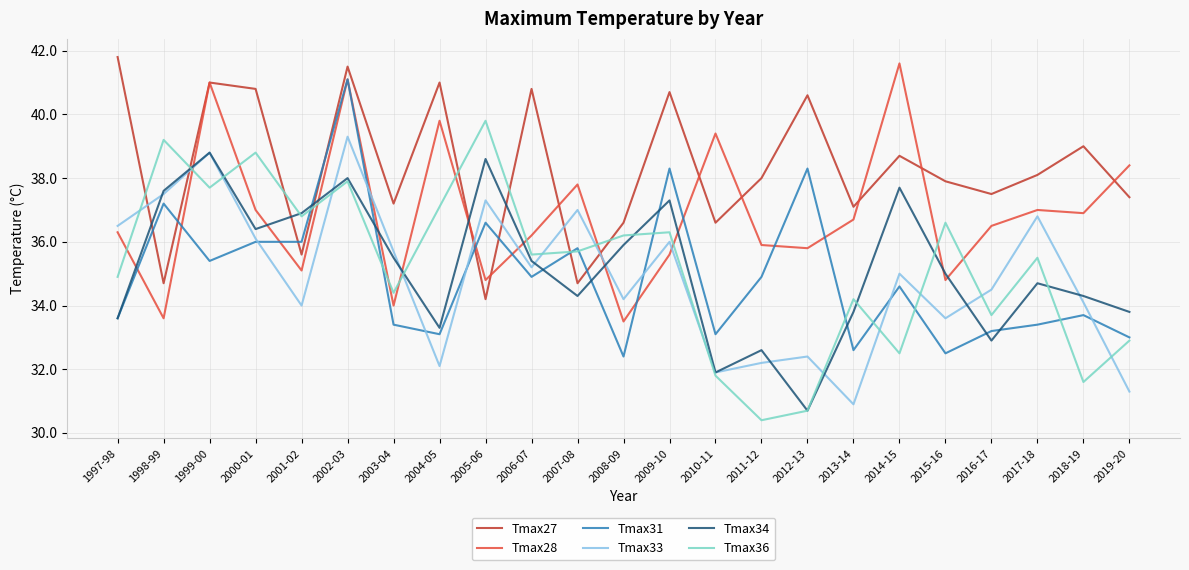

True or false: Tmax27 has a value of 65.9 at 2015-16.

False